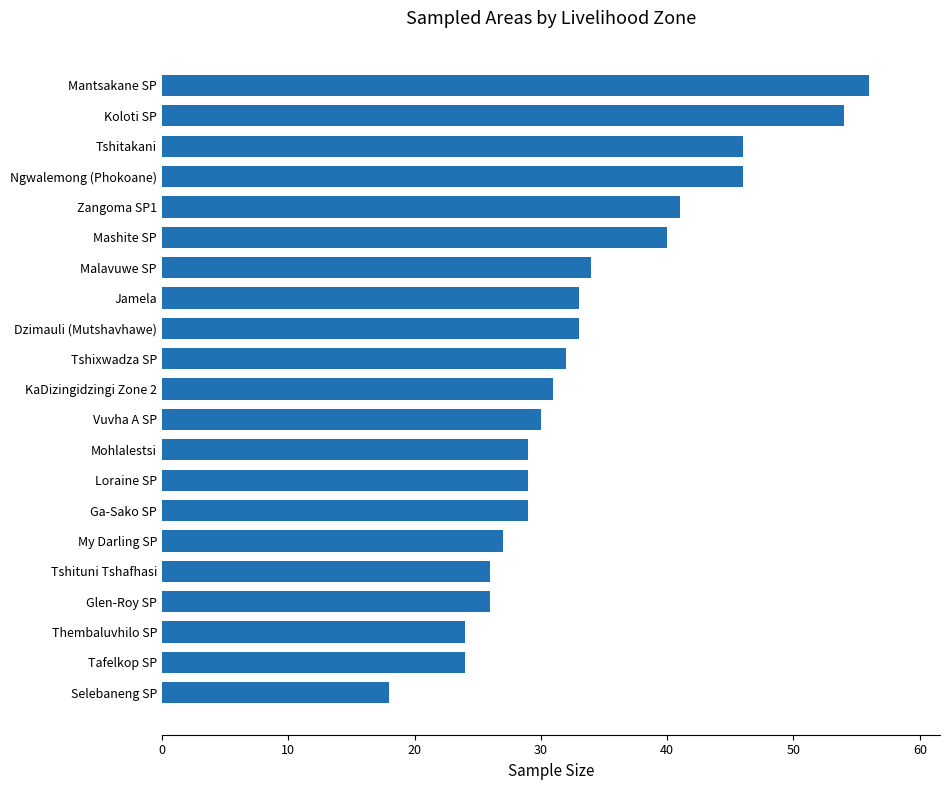

Is it true that the value at Dzimauli (Mutshavhawe) is 45?

False